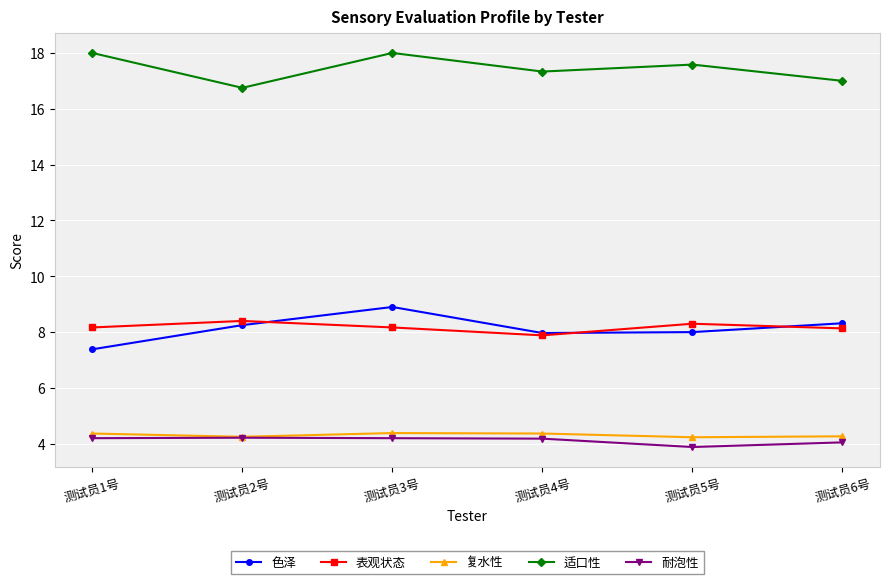

The value of 复水性 at 测试员1号 is 2.7. True or false?

False